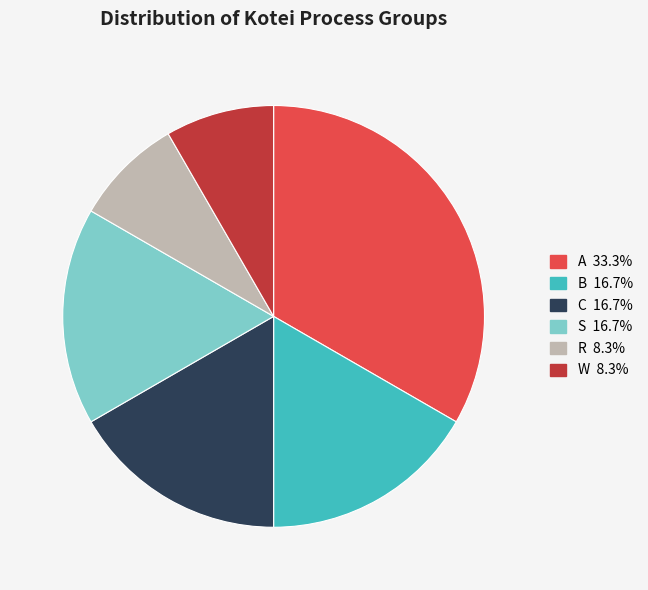

Does B represent more than half of the total?

No